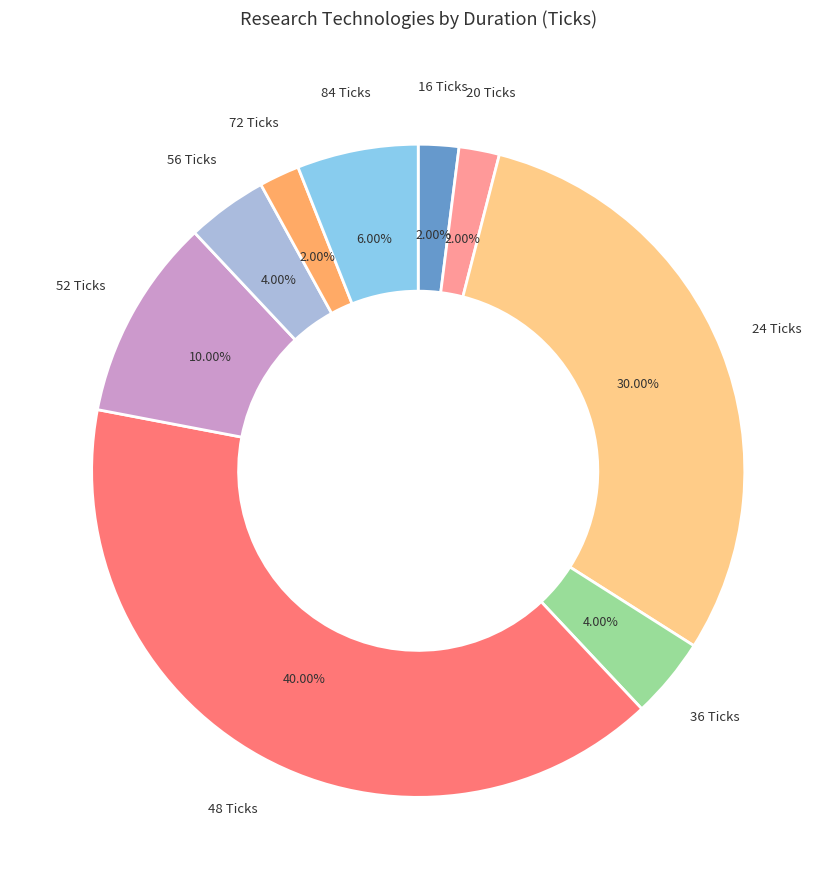

Does any single category account for the majority?

No